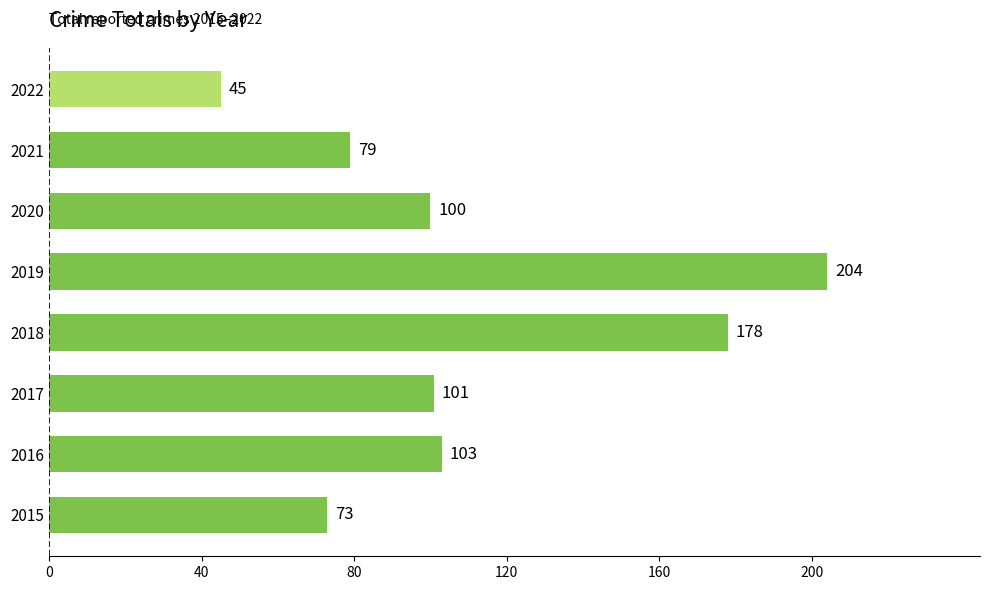

Is it true that the value at 2016 is 59?

False